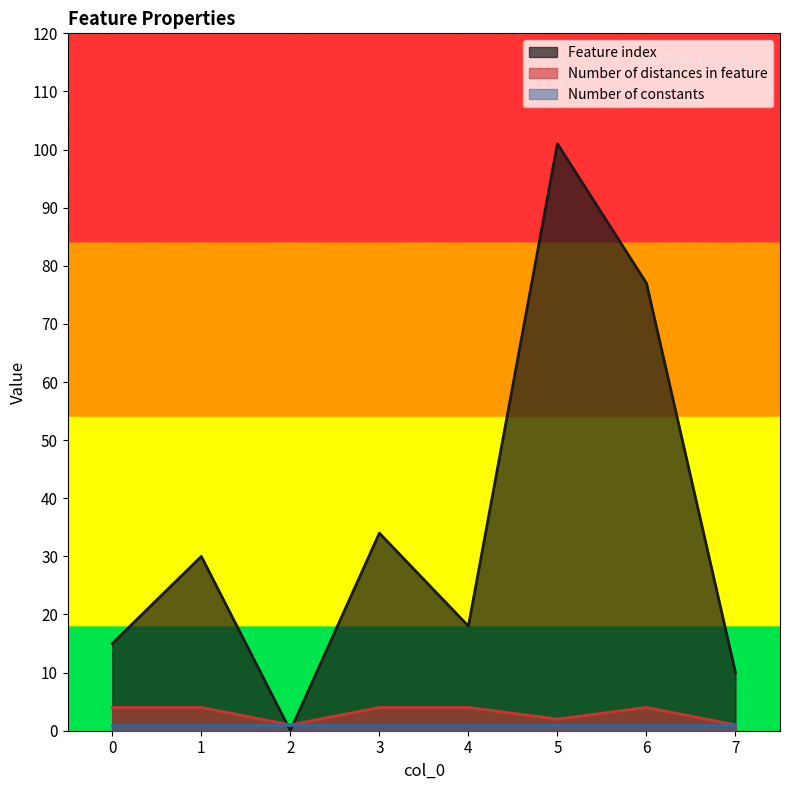

What is the difference between the maximum and second lowest values in the Feature index series?

91